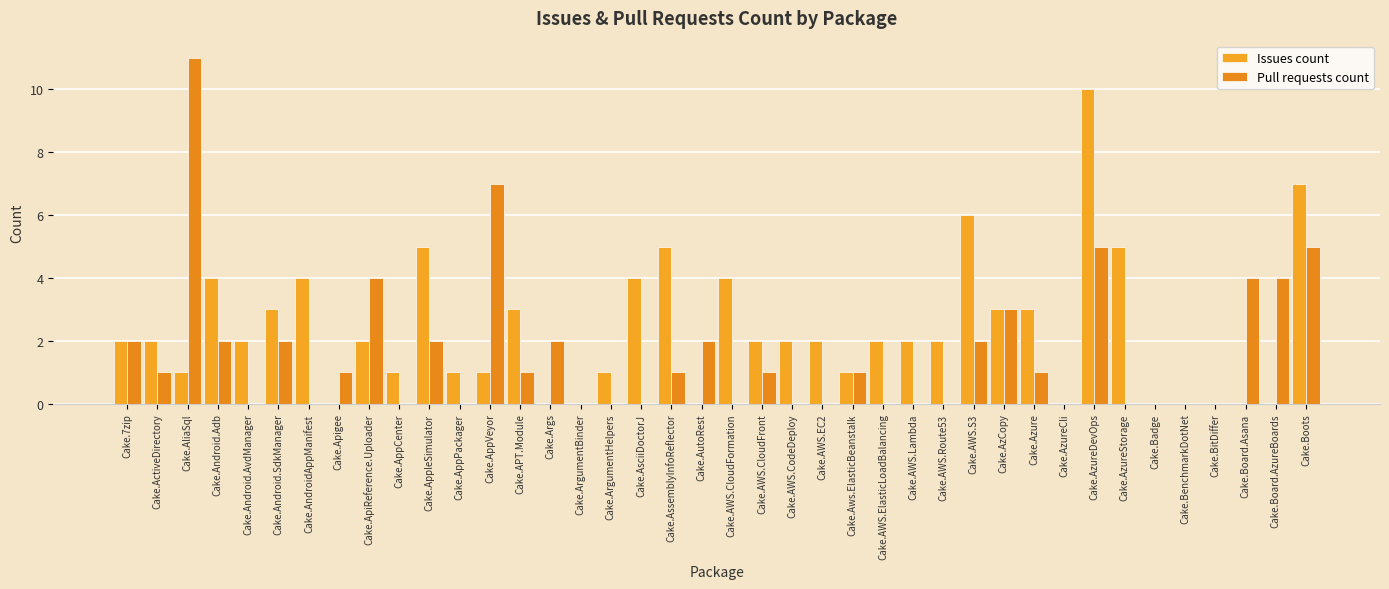

At which category is the sum across all series the highest?

Cake.AzureDevOps